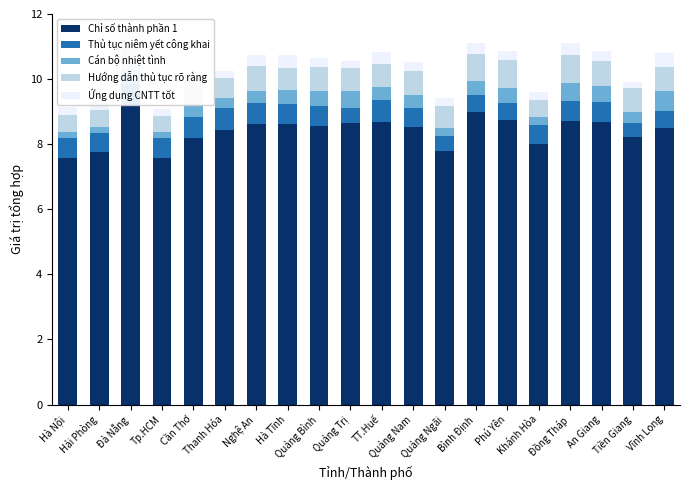

What is the highest value of the Chỉ số thành phần 1 series?

9.2